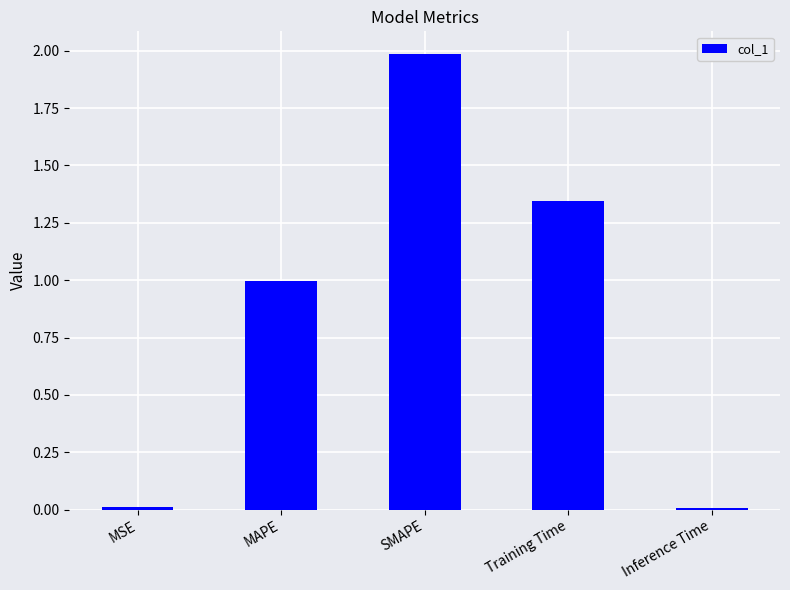

What is the label of the 3rd bar from the right?

SMAPE